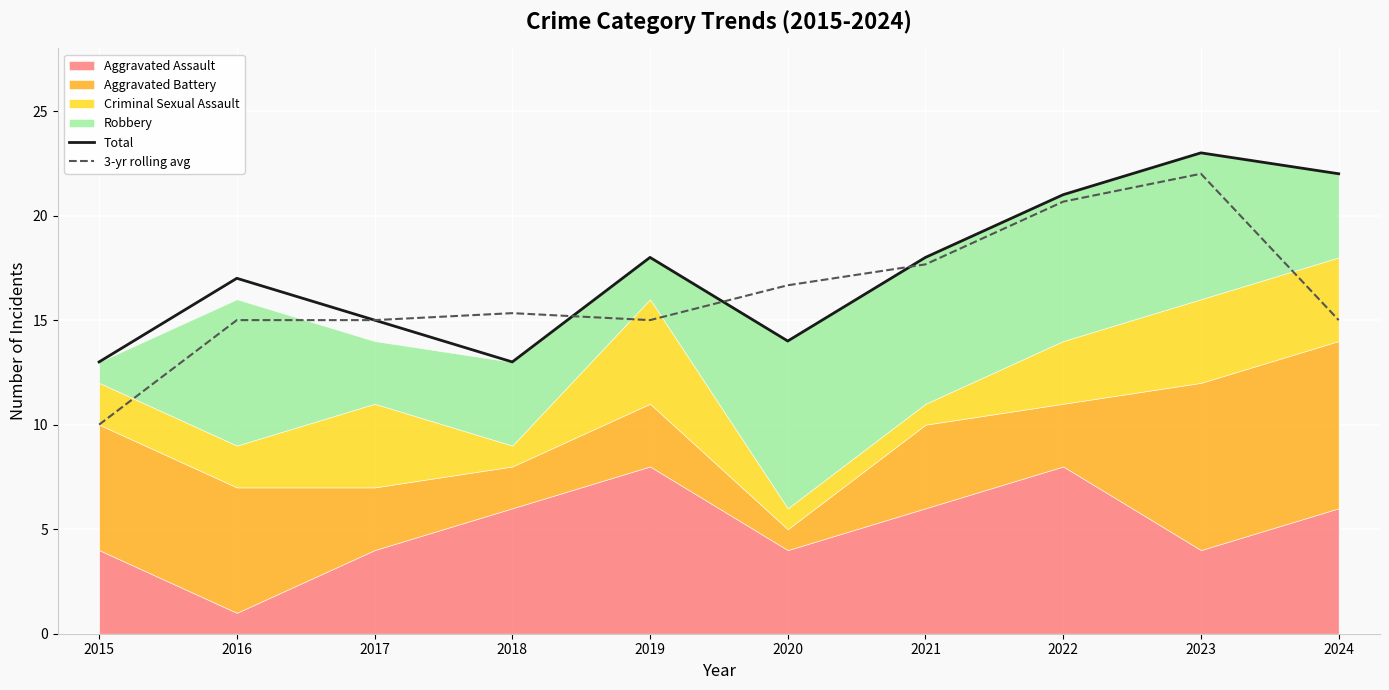

At how many categories does at least one series exceed 17?

5